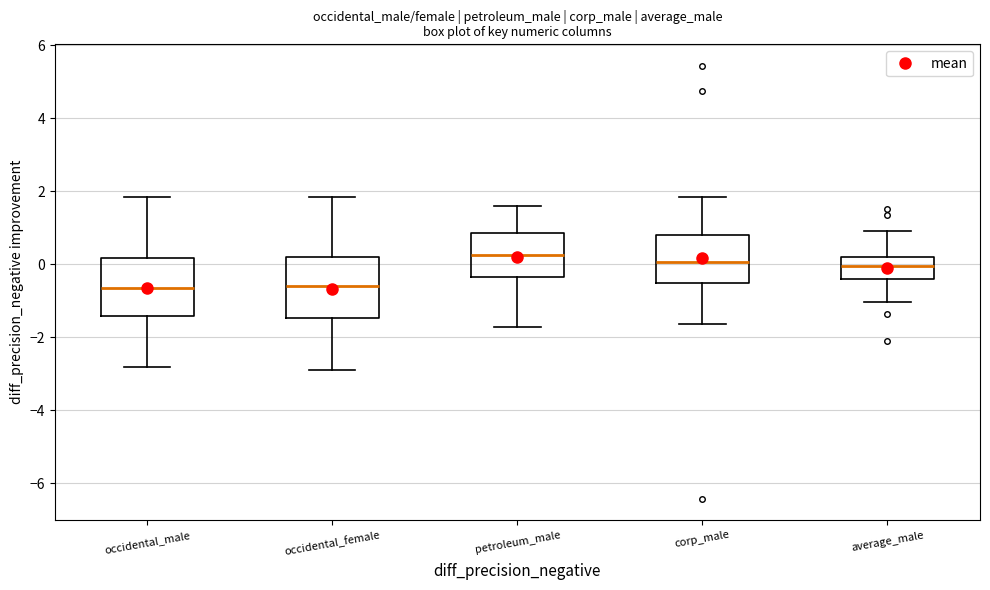

Reading left to right, transcribe this box plot: for each box, give where its median line is, the range the box spans, and where its two whiskers end, as read against the y-axis. The values are not printed on the chart, so give them approximately, as read against the axis.

occidental_male: median -0.6, box -1.4 to 0.2, whiskers -2.8 to 1.8
occidental_female: median -0.6, box -1.4 to 0.2, whiskers -3.0 to 1.8
petroleum_male: median 0.2, box -0.4 to 0.8, whiskers -1.8 to 1.6
corp_male: median 0.0, box -0.6 to 0.8, whiskers -1.6 to 1.8
average_male: median 0.0, box -0.4 to 0.2, whiskers -1.0 to 1.0